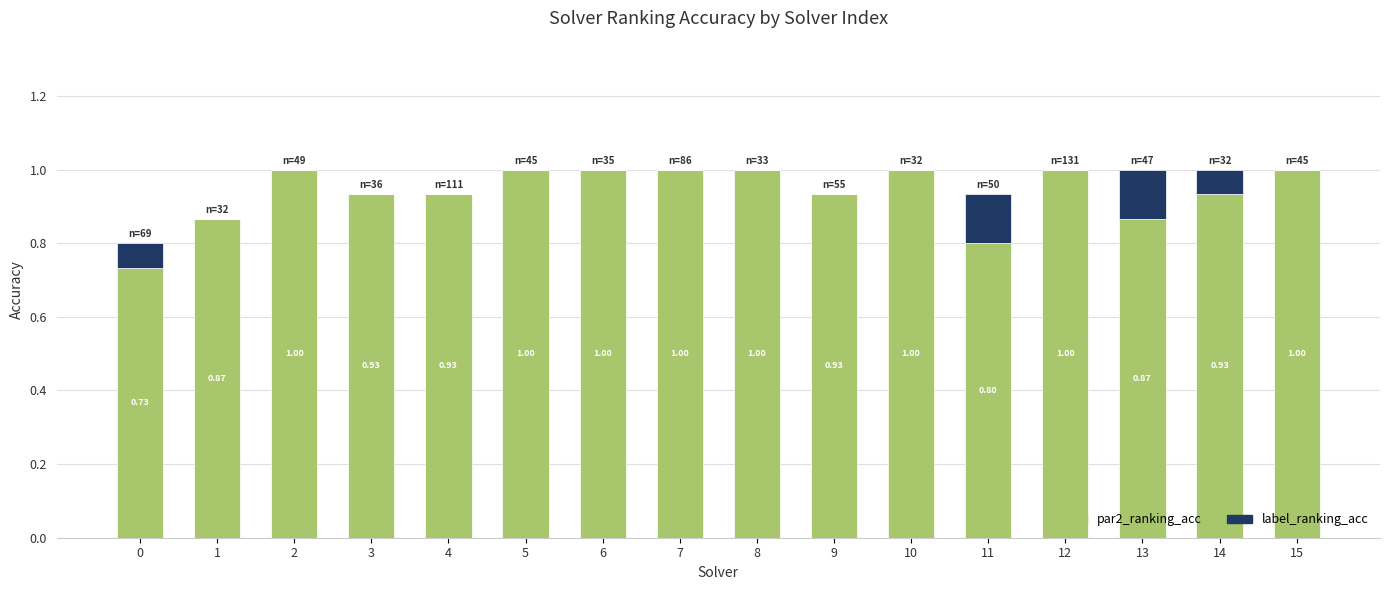

How many par2_ranking_acc values are between 0 and 1?

16